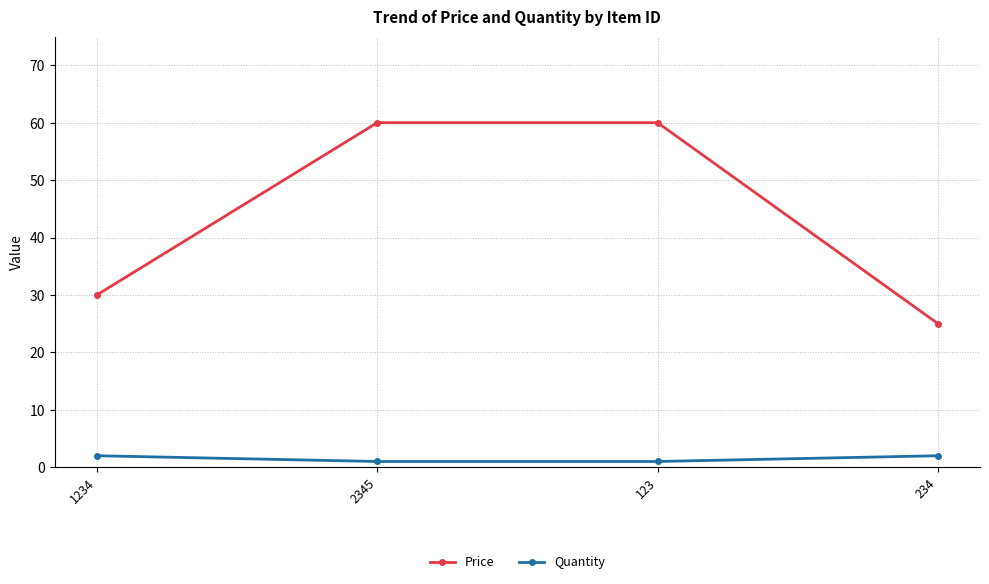

Is it true that Price equals 84 at 123?

False